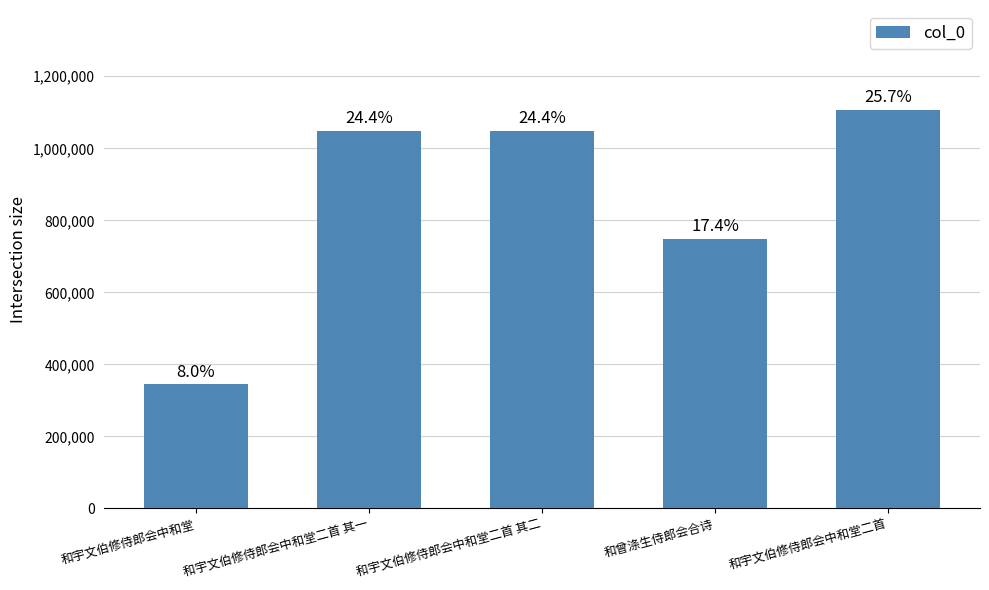

How many bars are there in total?

5